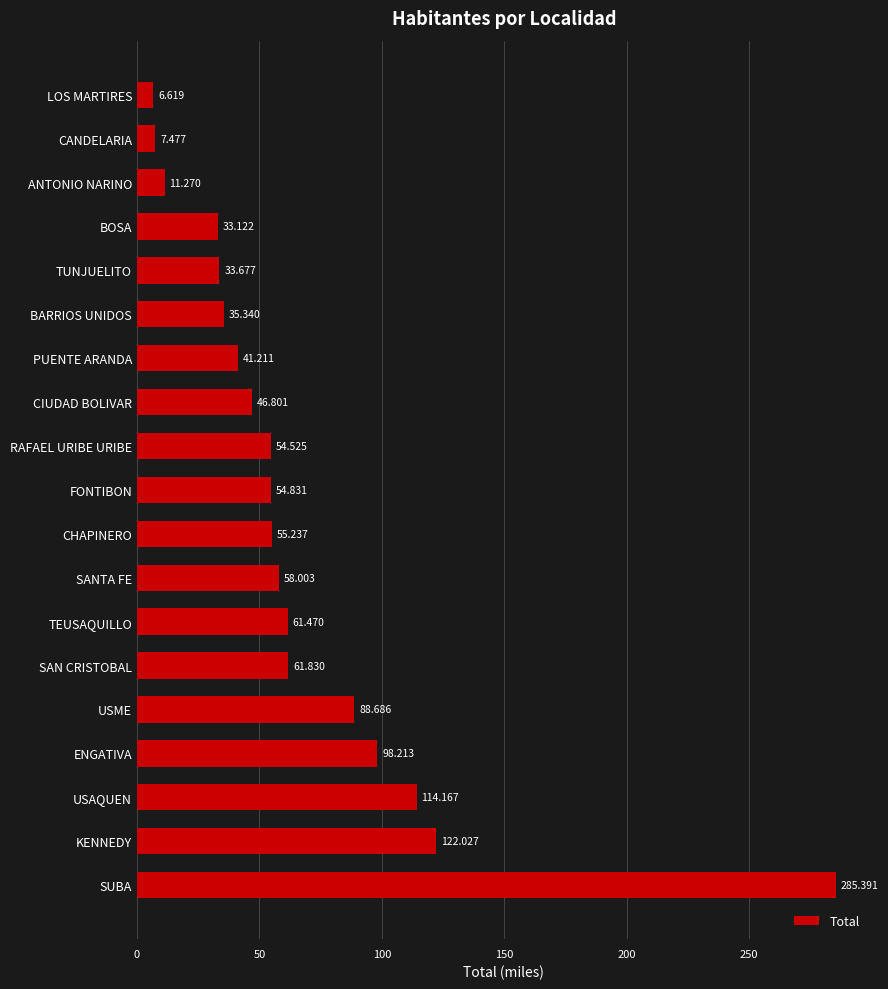

What is the maximum value shown in the chart?

285.4